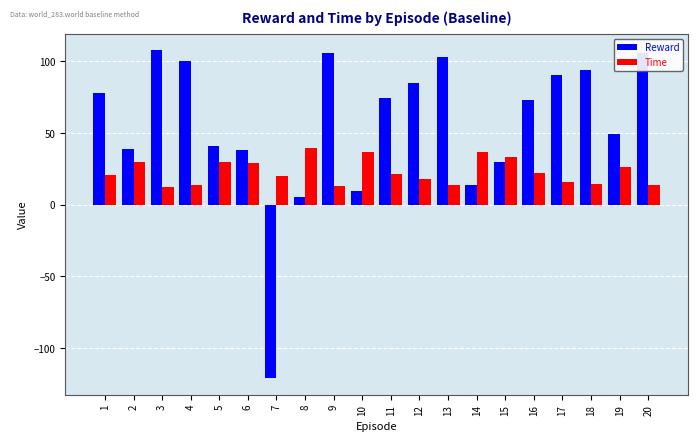

The value of Reward at 2 is 22.4. True or false?

False